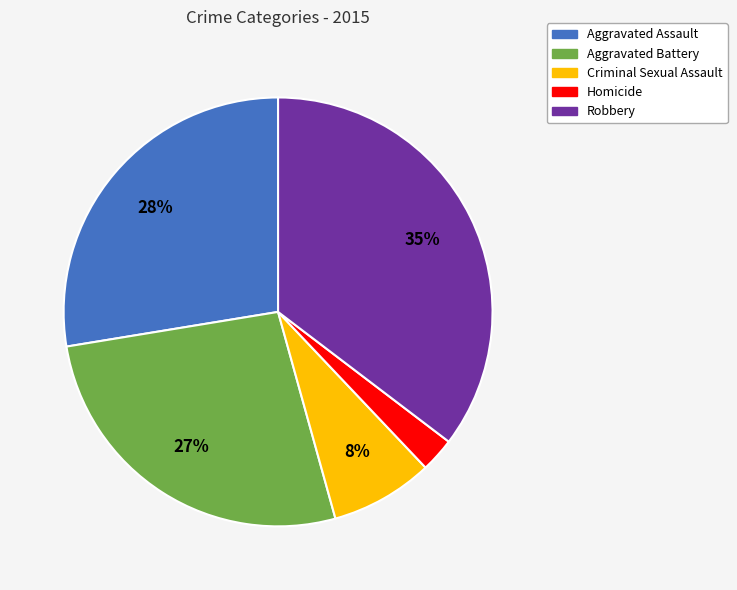

What percentage is the Robbery slice, to the nearest percent?

35%